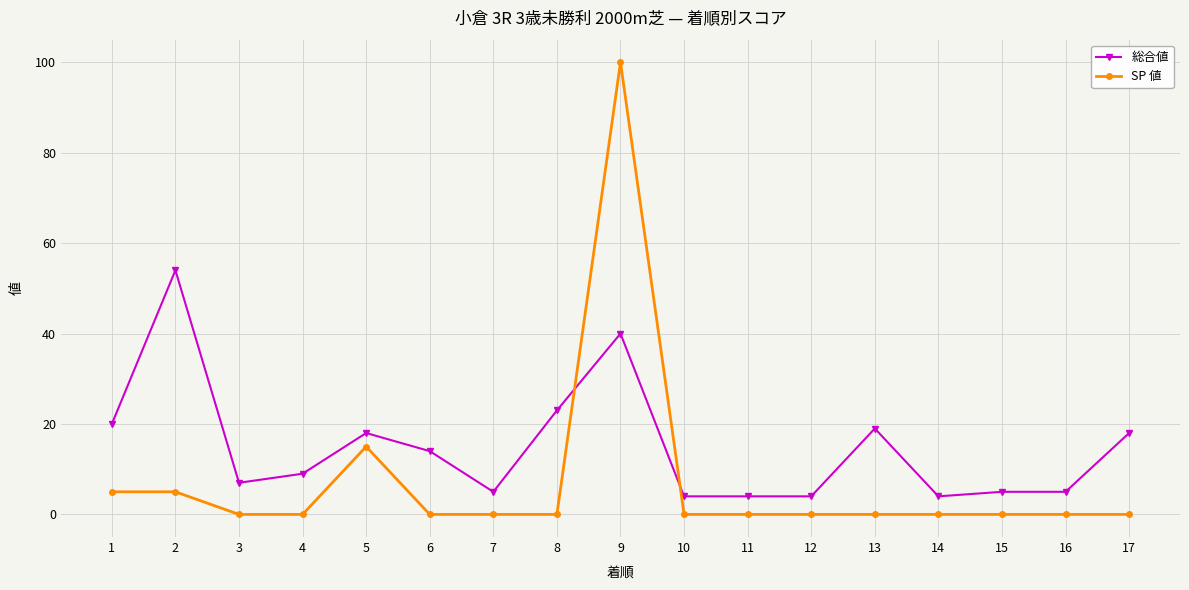

Rank the series by their maximum value, from lowest to highest.

総合値, SP 値